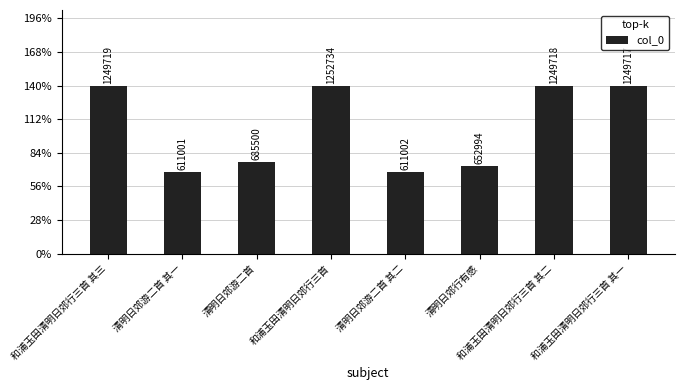

Approximately how many times larger is the value at 清明日郊游二首 compared to 和浦玉田清明日郊行三首 其一?

0.5